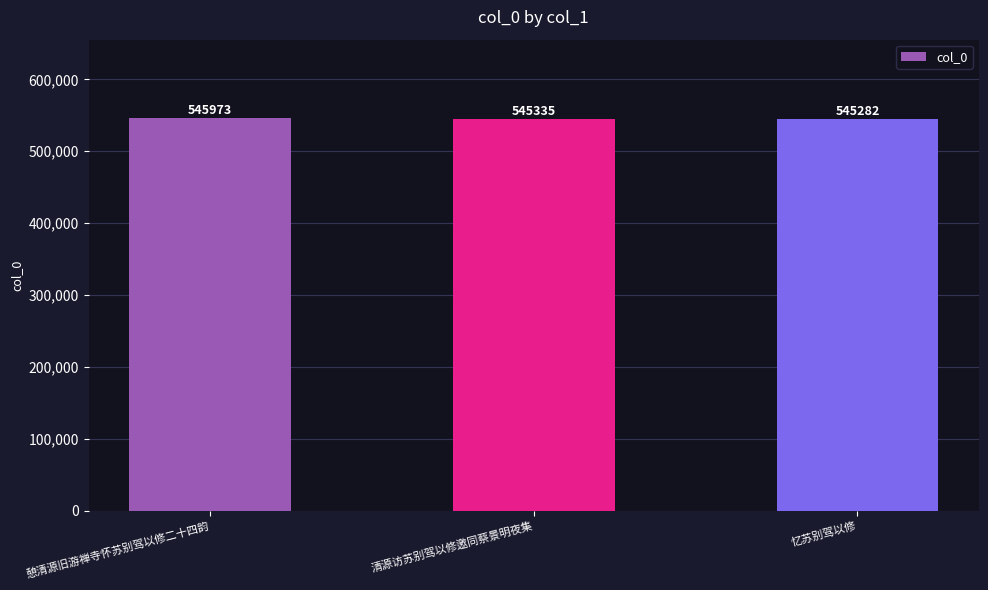

What is the average value?

545530